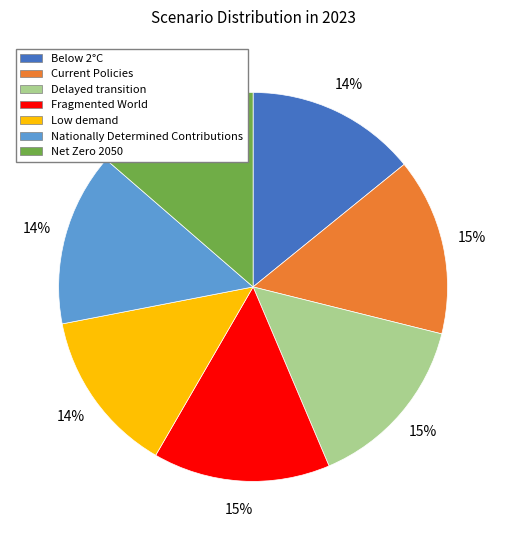

How many segments does this pie chart have?

7